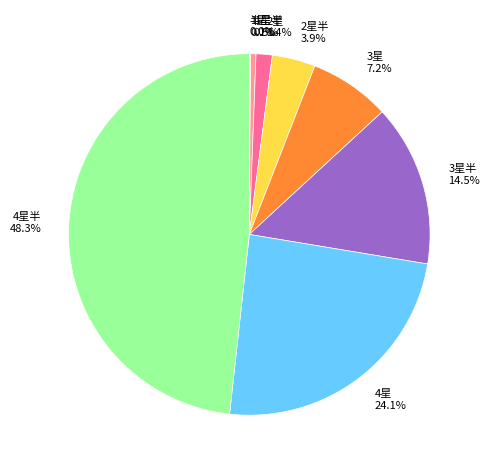

Does 3星半 represent more than half of the total?

No